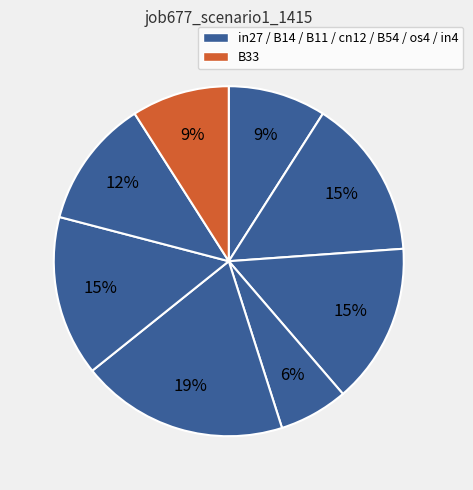

How many segments does this pie chart have?

8